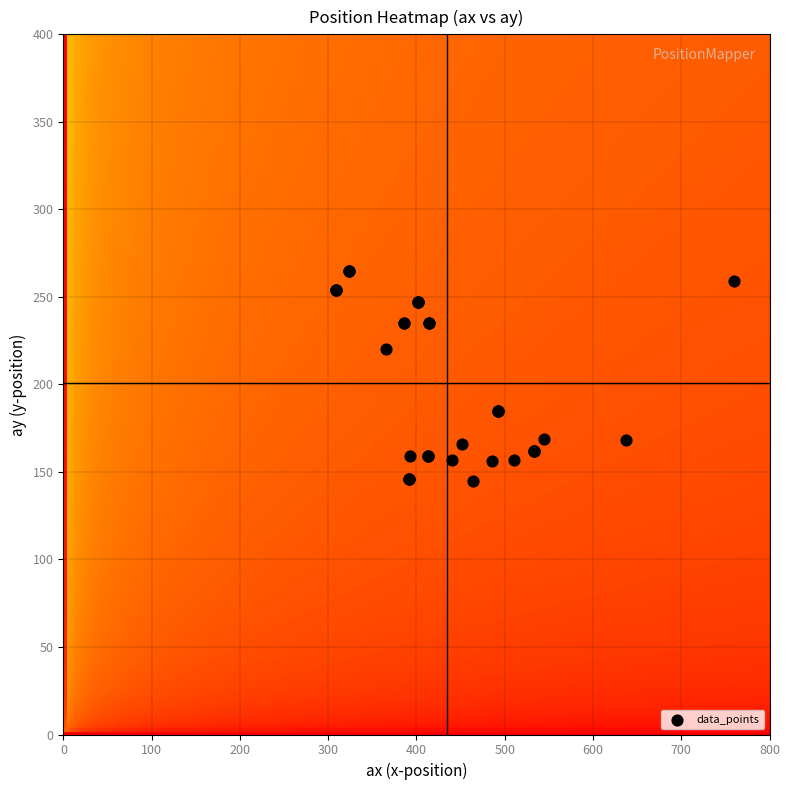

What Y value in the scatter plot is closest to 205?

220